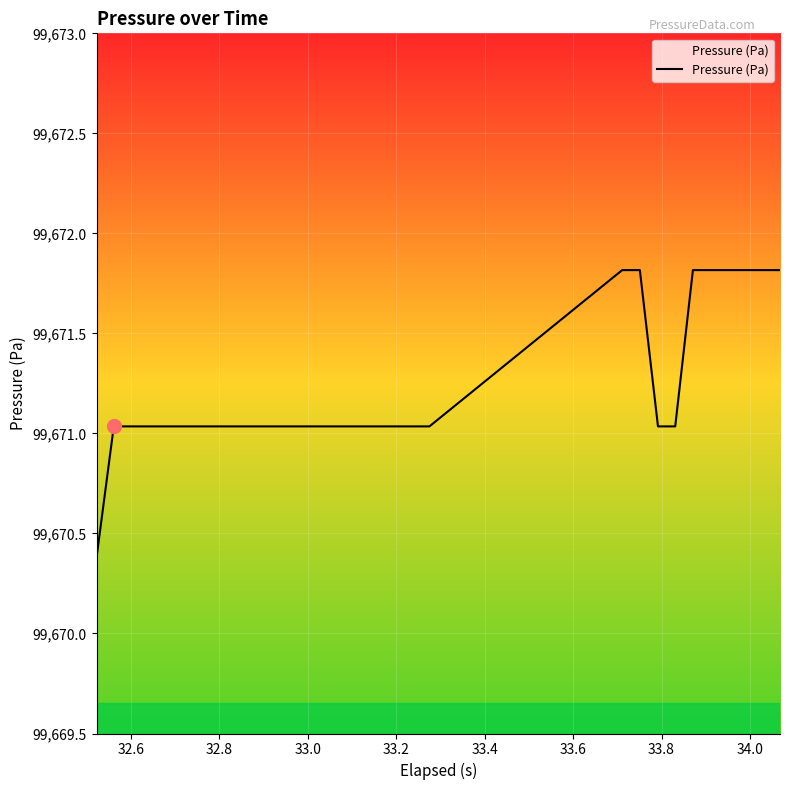

What is the difference between the maximum and minimum values?

1.4